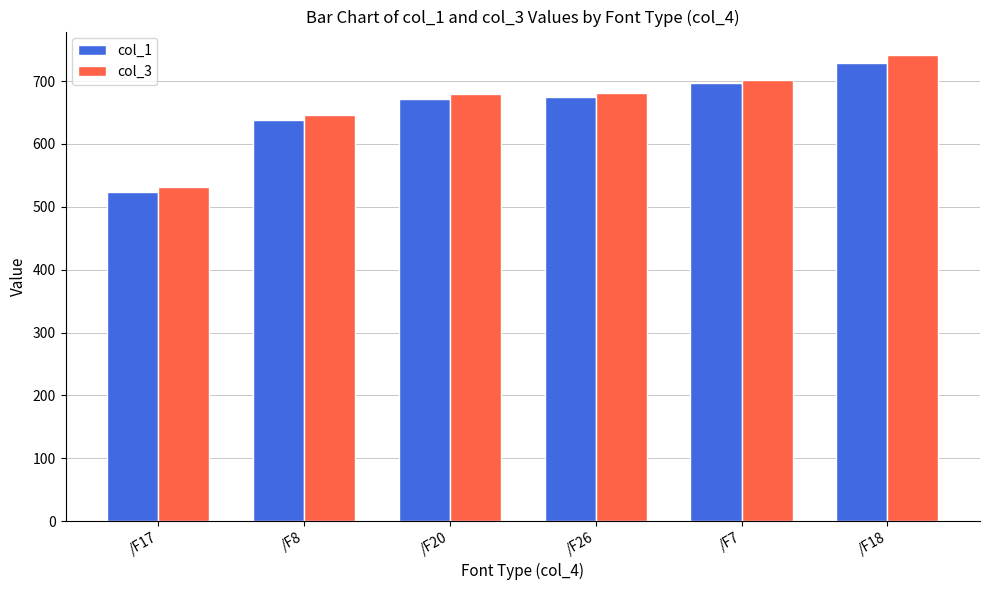

The value of col_1 at /F18 is 390.9. True or false?

False